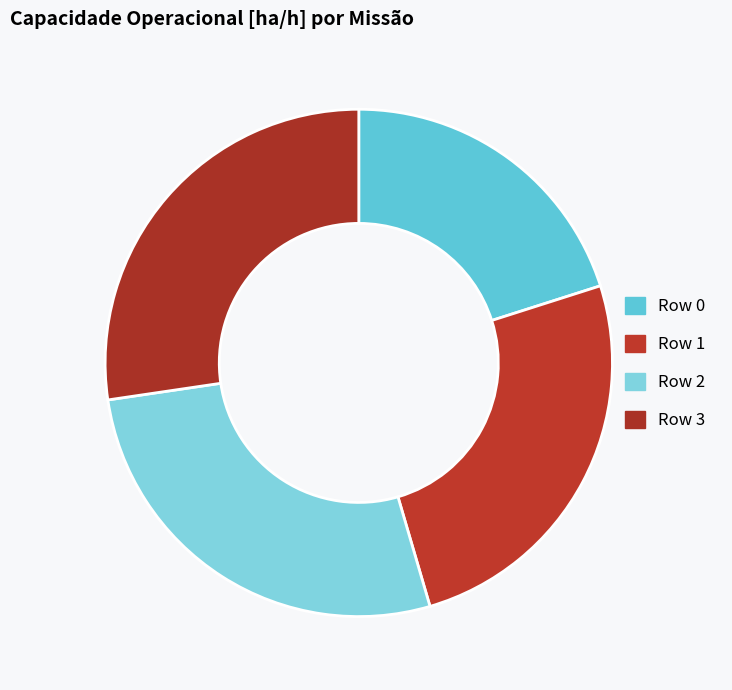

Is there any slice that represents more than half of the pie?

No